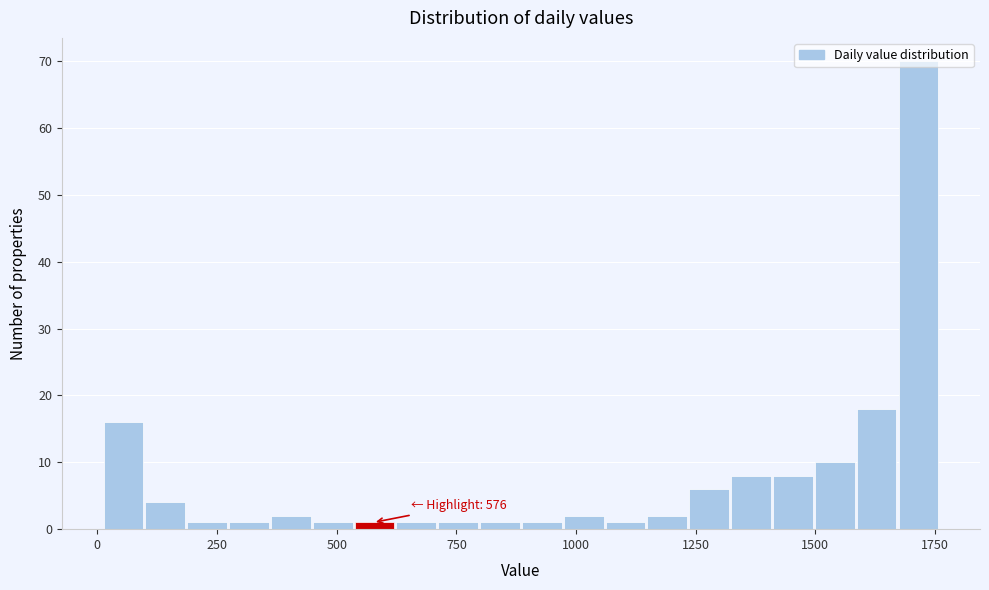

Around what value on the x-axis is the tallest bar? Give the approximate position of its centre, as read against the axis.

1700